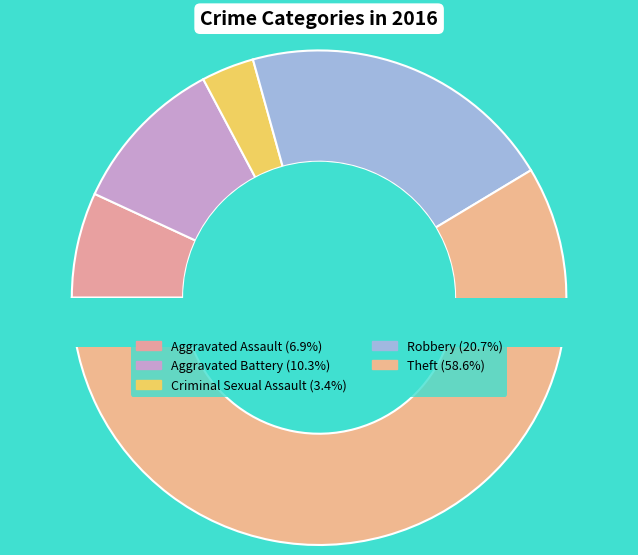

Is Theft the majority of the pie?

Yes